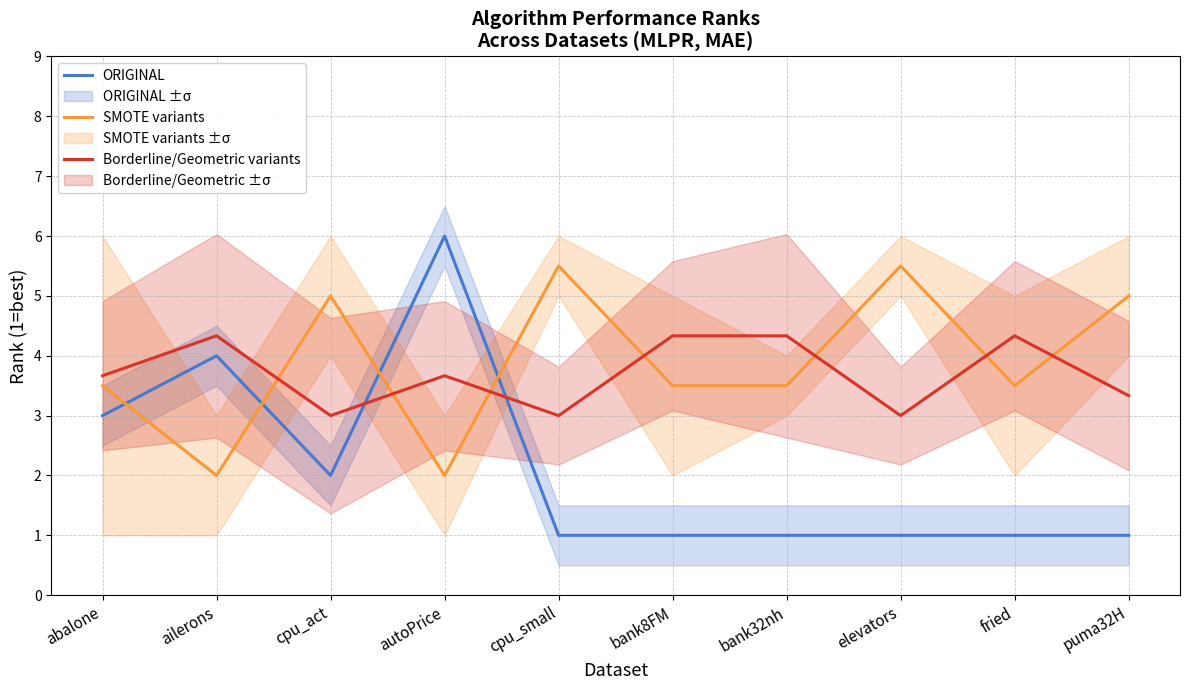

At which label is Borderline/Geometric variants closest to 3?

cpu_act